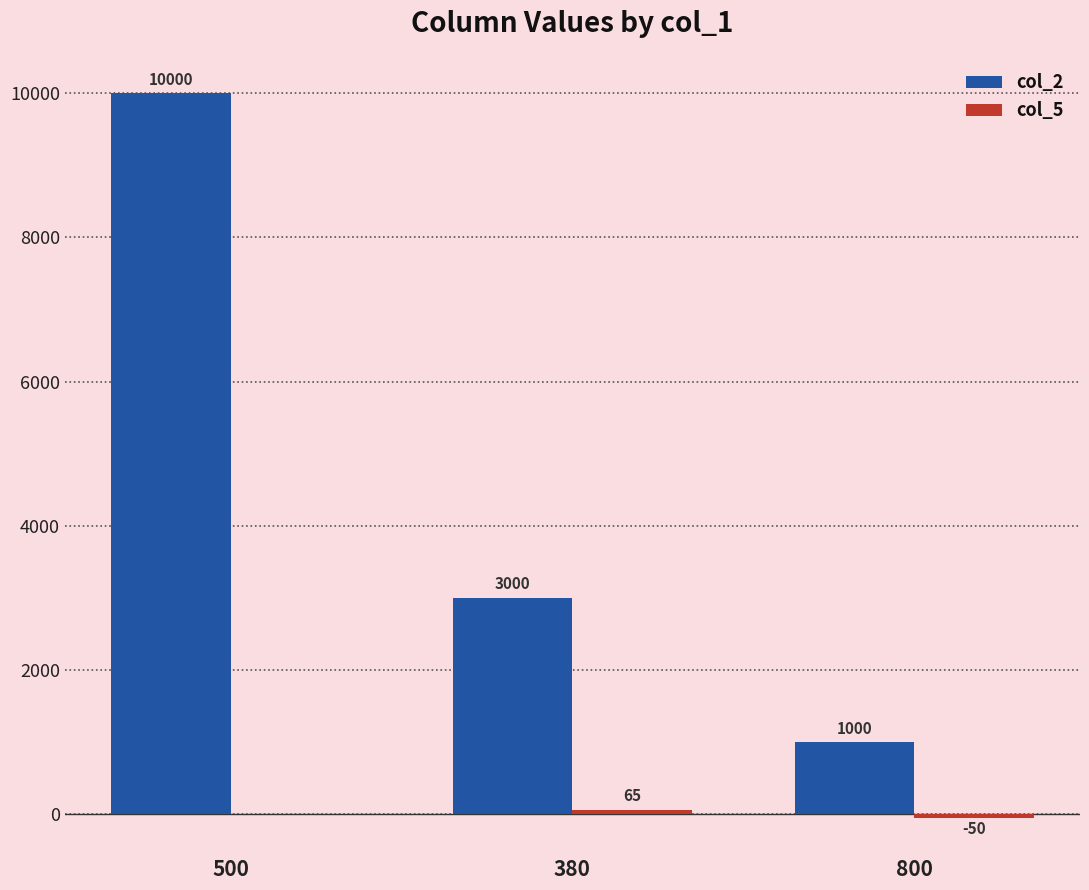

At which label is col_2 closest to 5500?

380